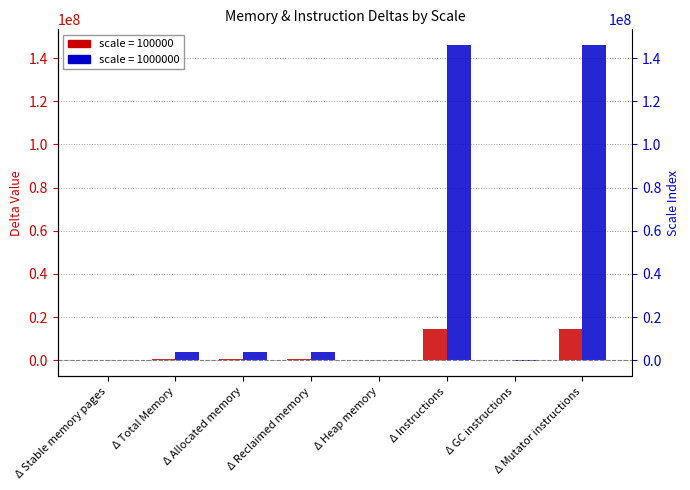

What position from the right is Δ Stable memory pages?

8